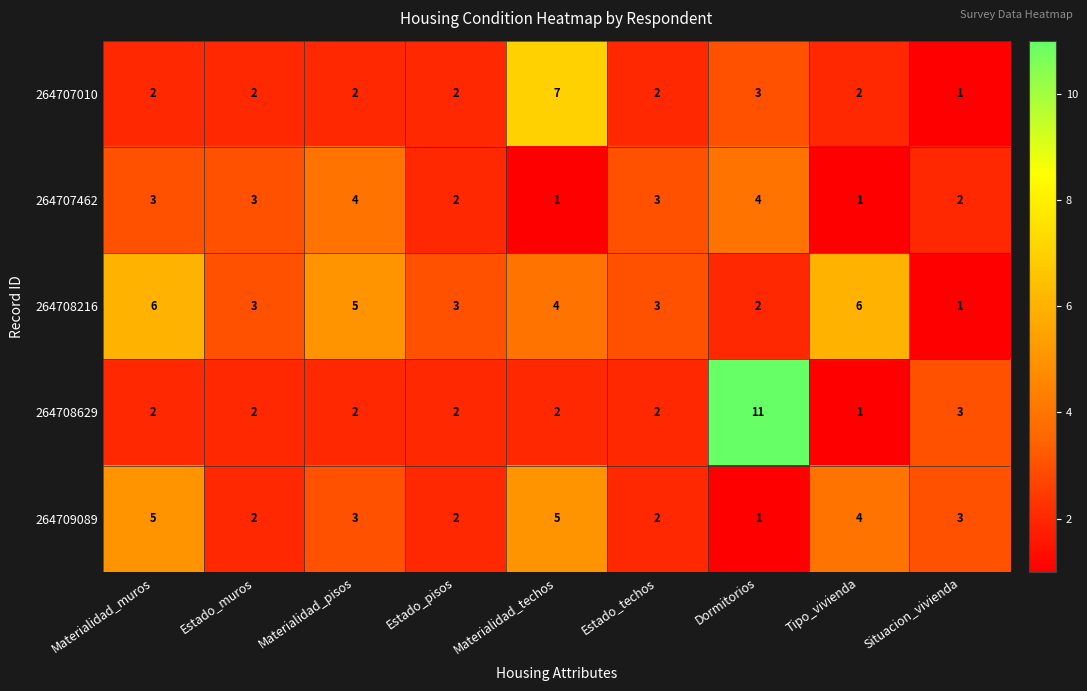

What is the difference between the maximum and second lowest values in the 264709089 series?

3